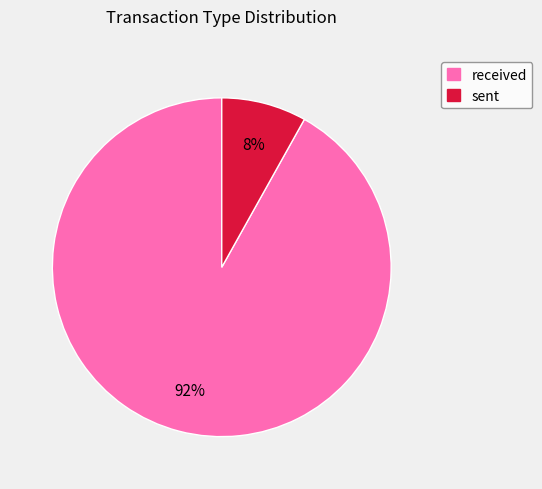

To the nearest percent, what is the difference between the received and sent slice percentages?

84%